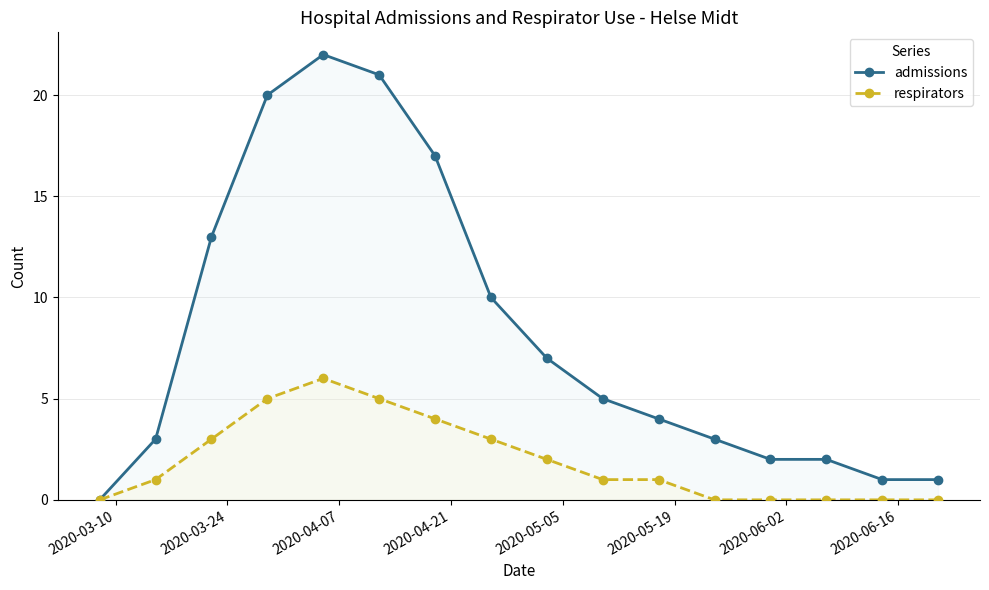

What is the highest value of the admissions series?

22